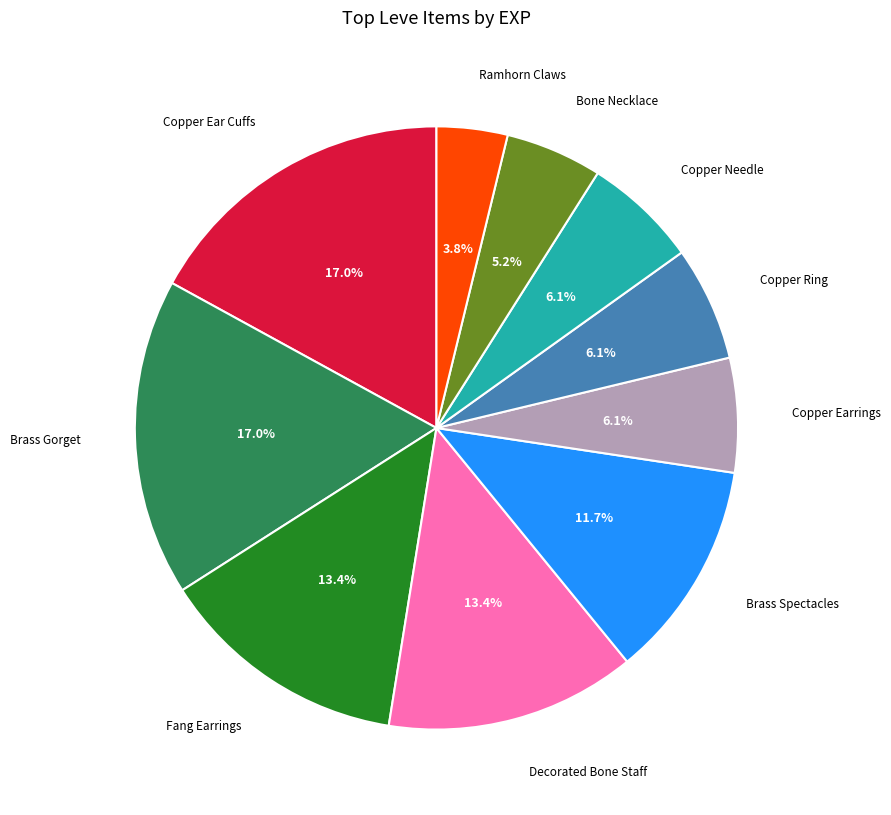

How many slices are in this pie chart?

10